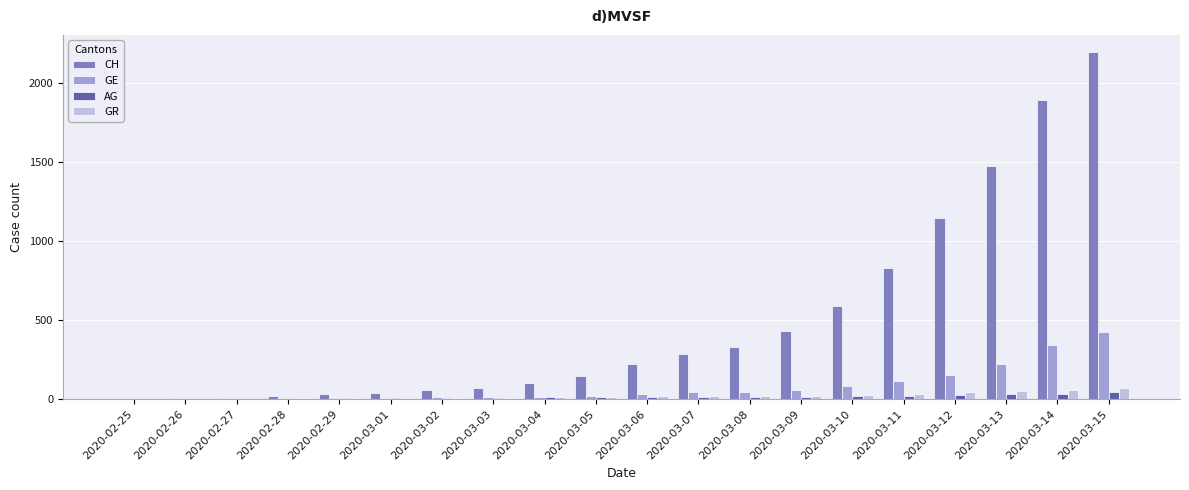

What is the highest value of the GE series?

425